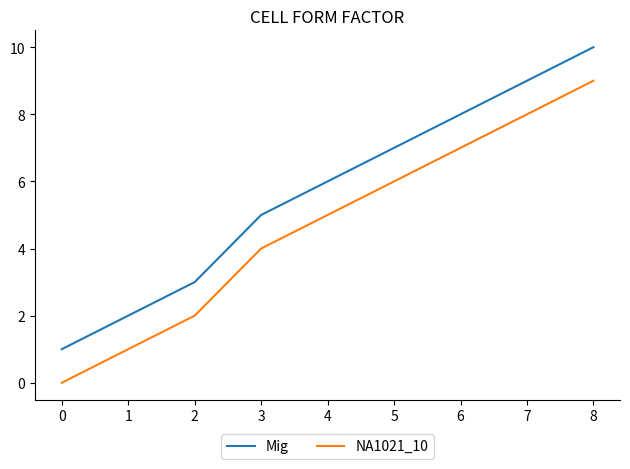

Which category has the highest value in the Mig series?

8